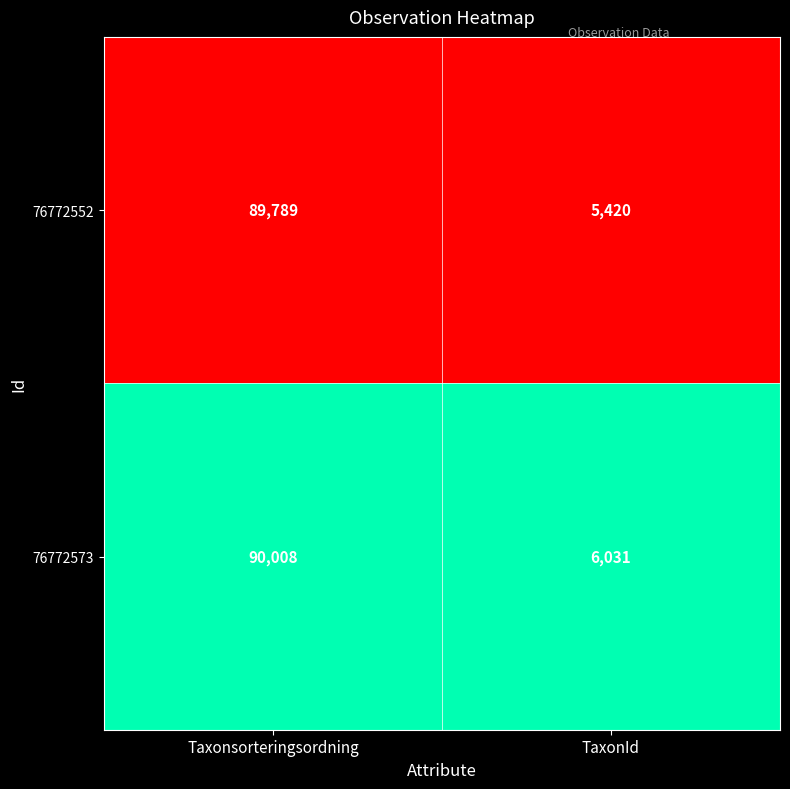

What is the difference between the highest and lowest values at Taxonsorteringsordning?

219